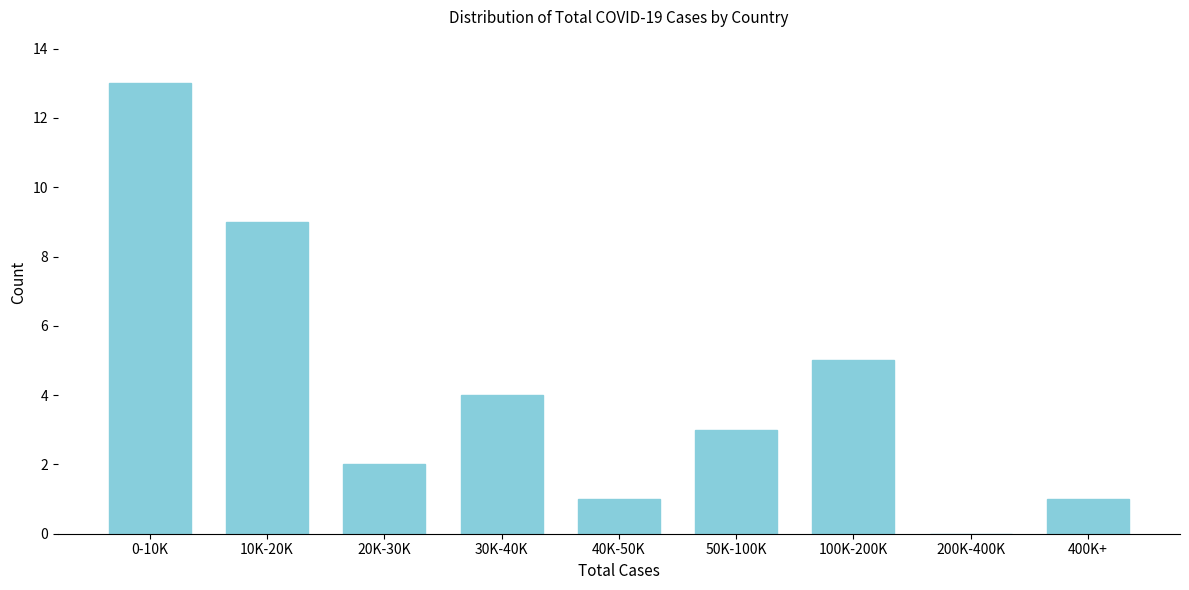

Reading left to right, list all the values displayed in this chart.

0-10K=13	10K-20K=9	20K-30K=2	30K-40K=4	40K-50K=1	50K-100K=3	100K-200K=5	200K-400K=0	400K+=1